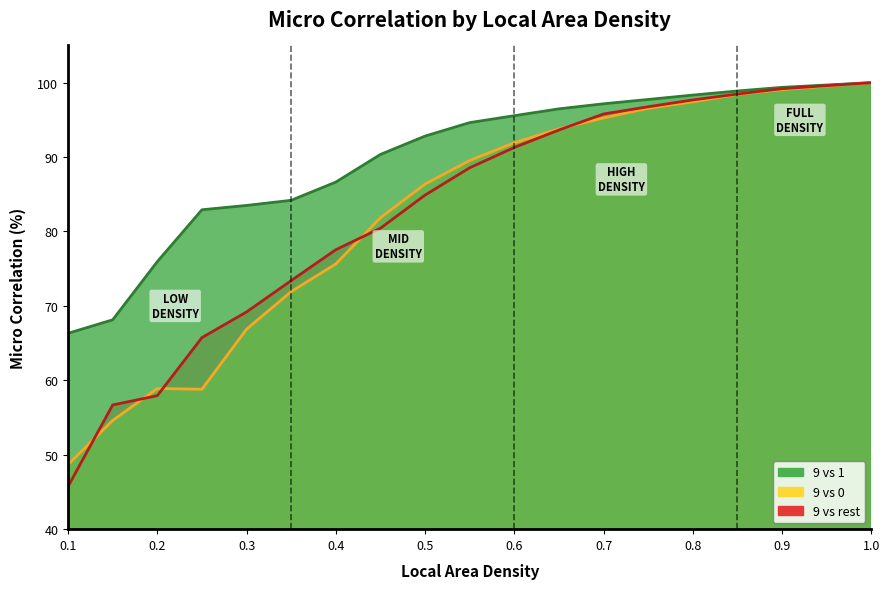

The 9 vs 0 series shows 177.2 at 0.9. True or false?

False